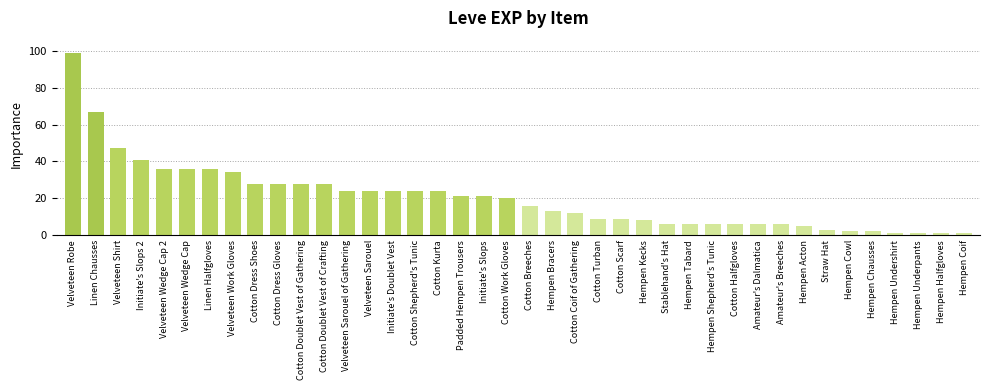

What position from the right is Hempen Coif?

1